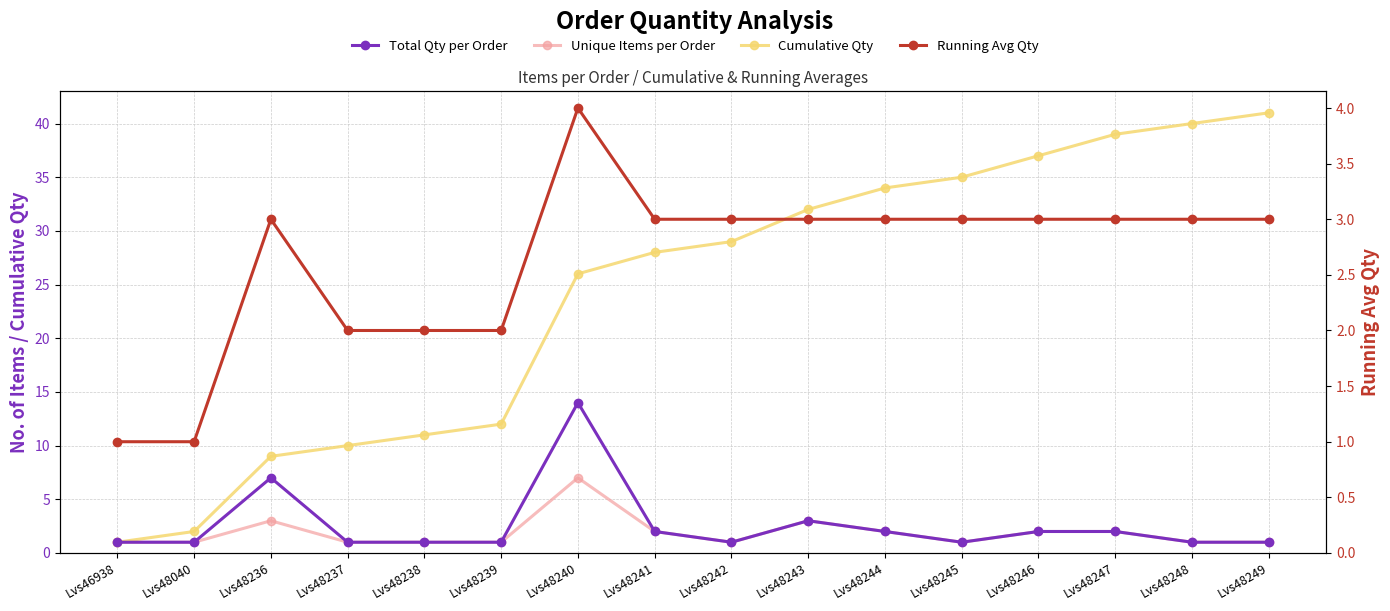

What is the maximum value shown in the chart?

41